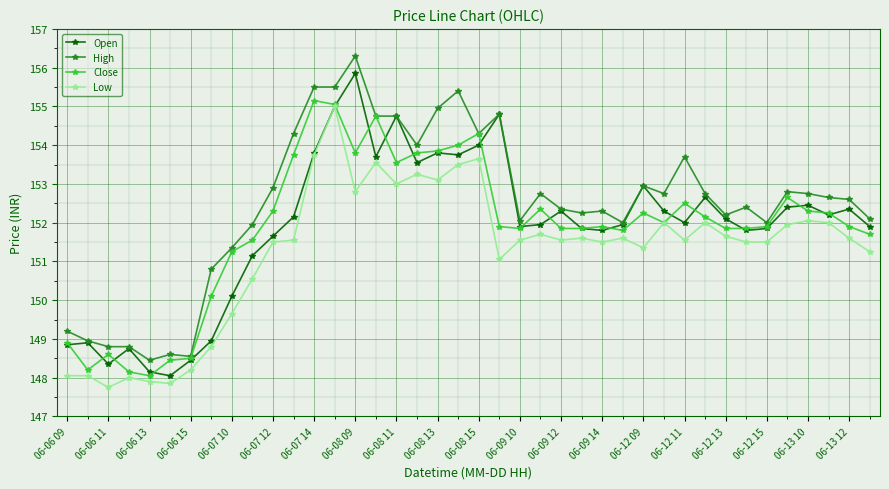

True or false: High and Low intersect in this chart.

False